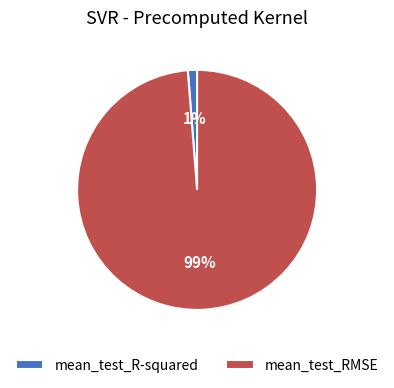

The mean_test_RMSE slice represents 99% of the pie. True or false?

True